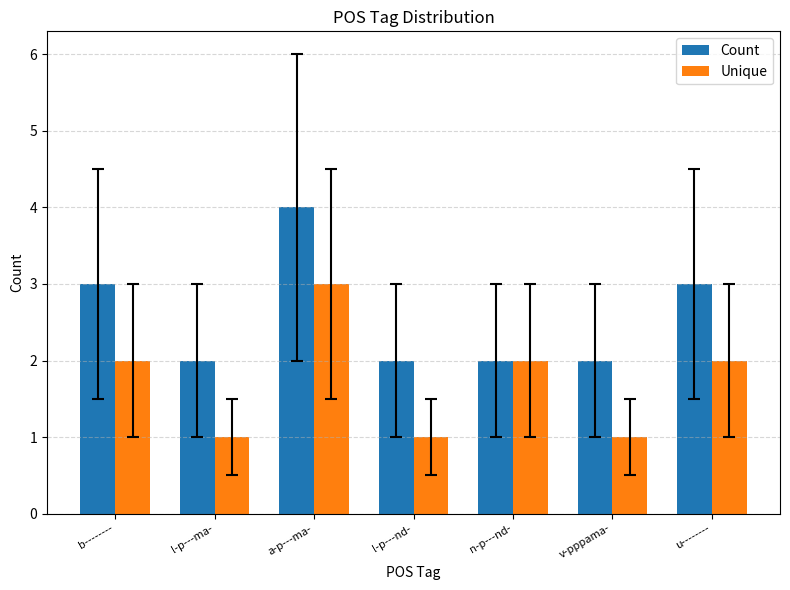

What is the total value across all series at n-p---nd-?

4